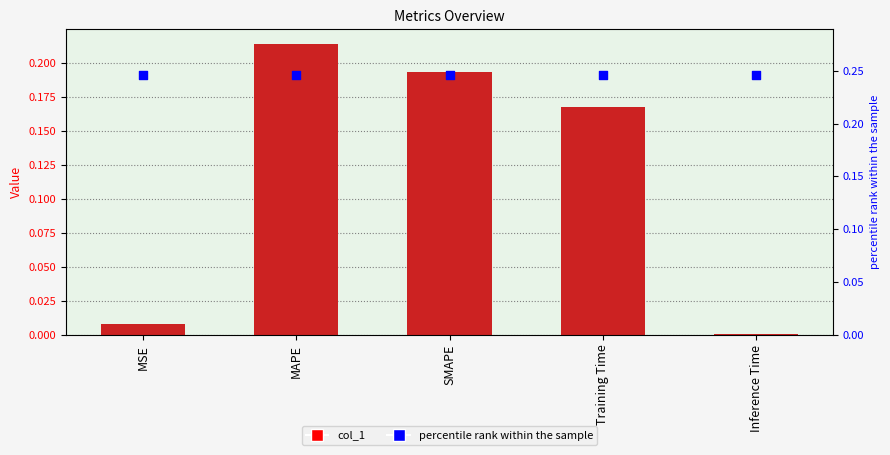

At how many categories does at least one series exceed 0?

5